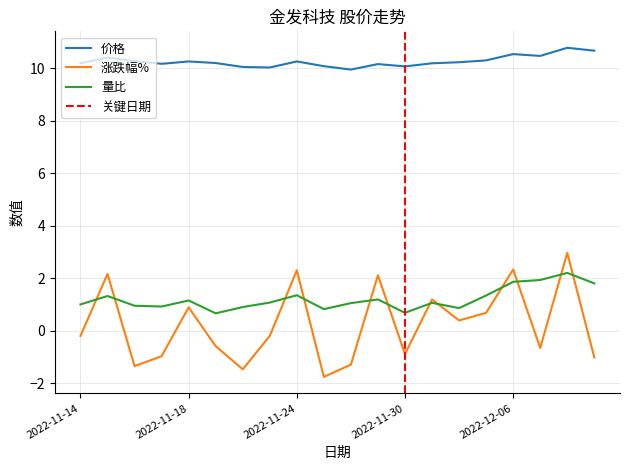

What is the value of the 量比 point at the 7th from the left?

0.9